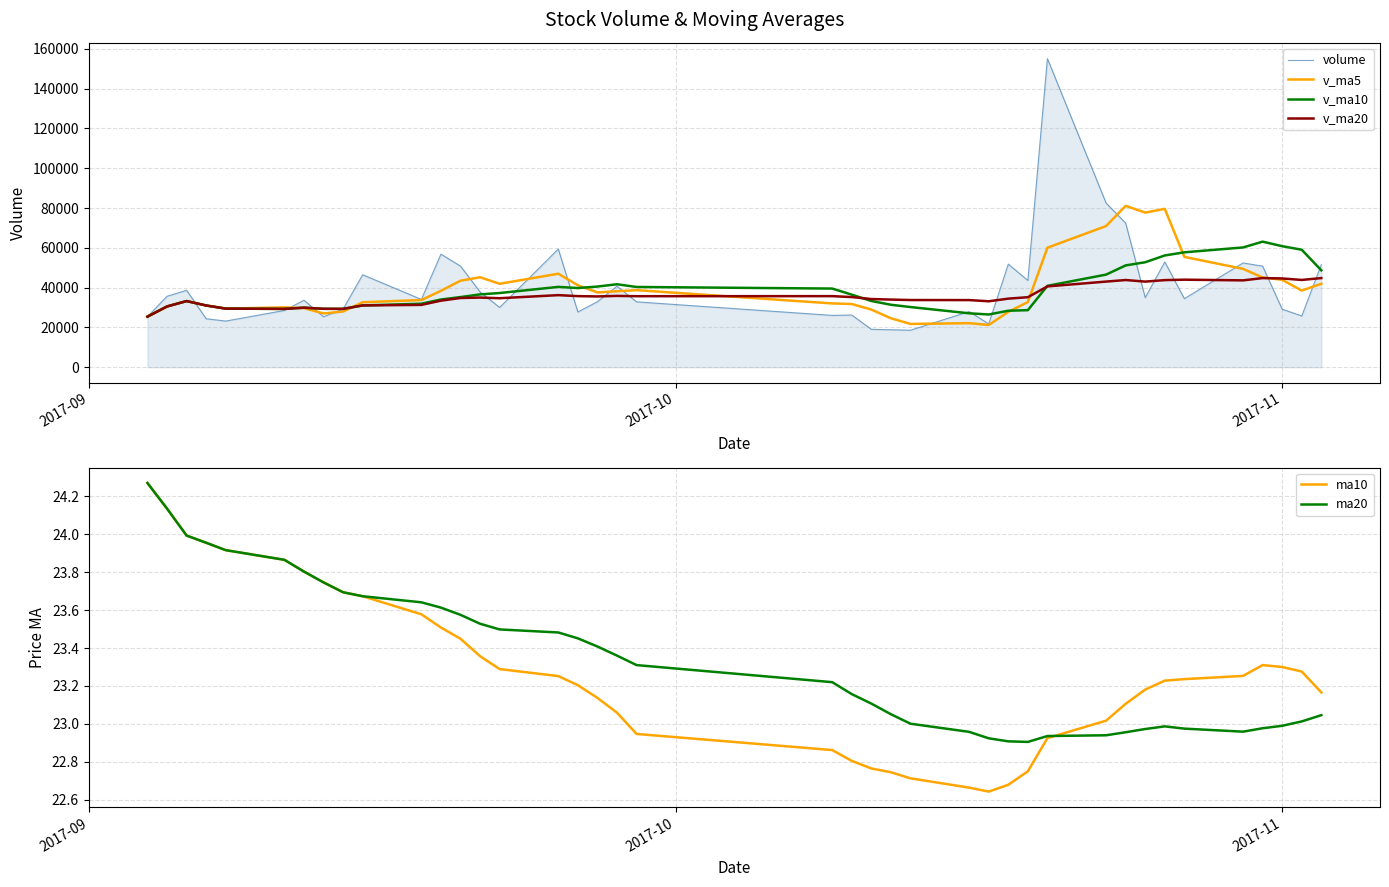

How many interior local peaks does the ma20 series have?

1